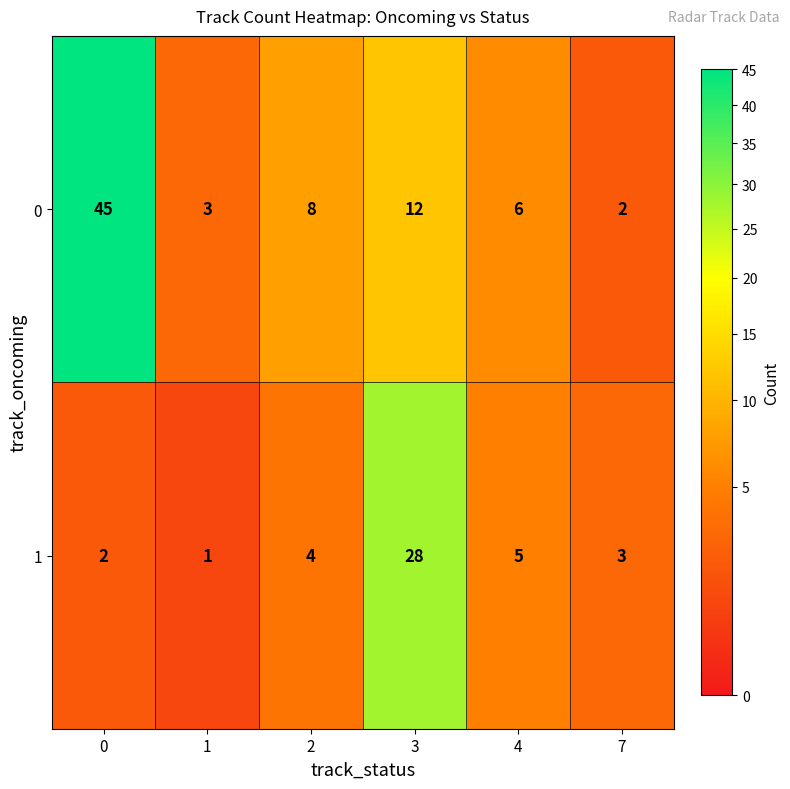

Is it true that 1 equals 2 at 2?

False